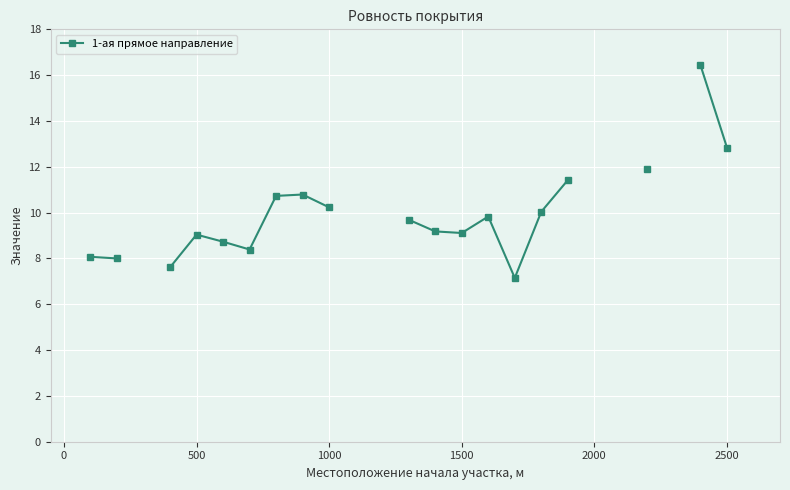

How many categories are shown in the chart?

27